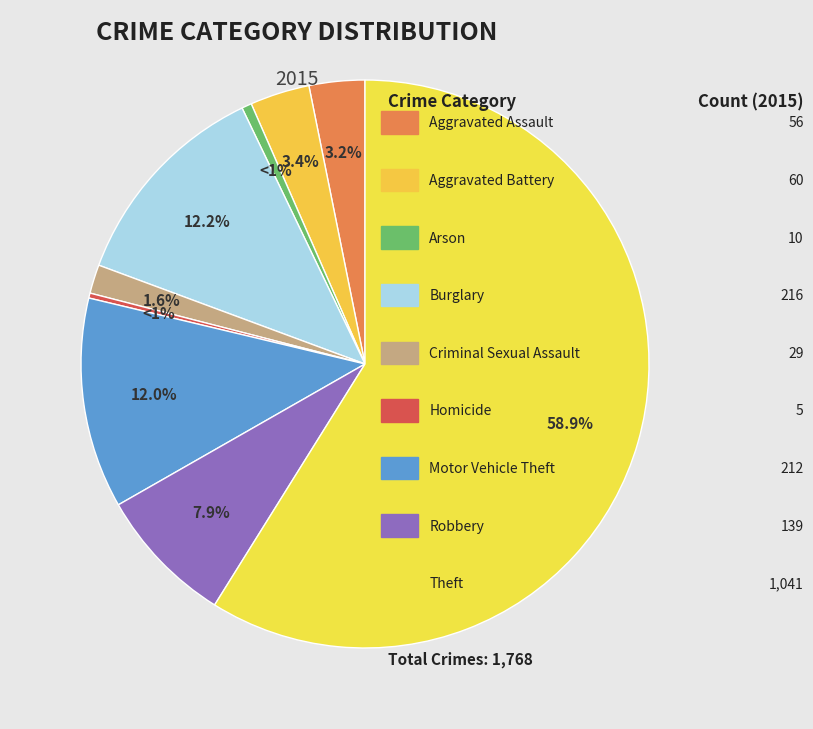

To the nearest percent, what is the combined percentage of Burglary and Criminal Sexual Assault?

14%